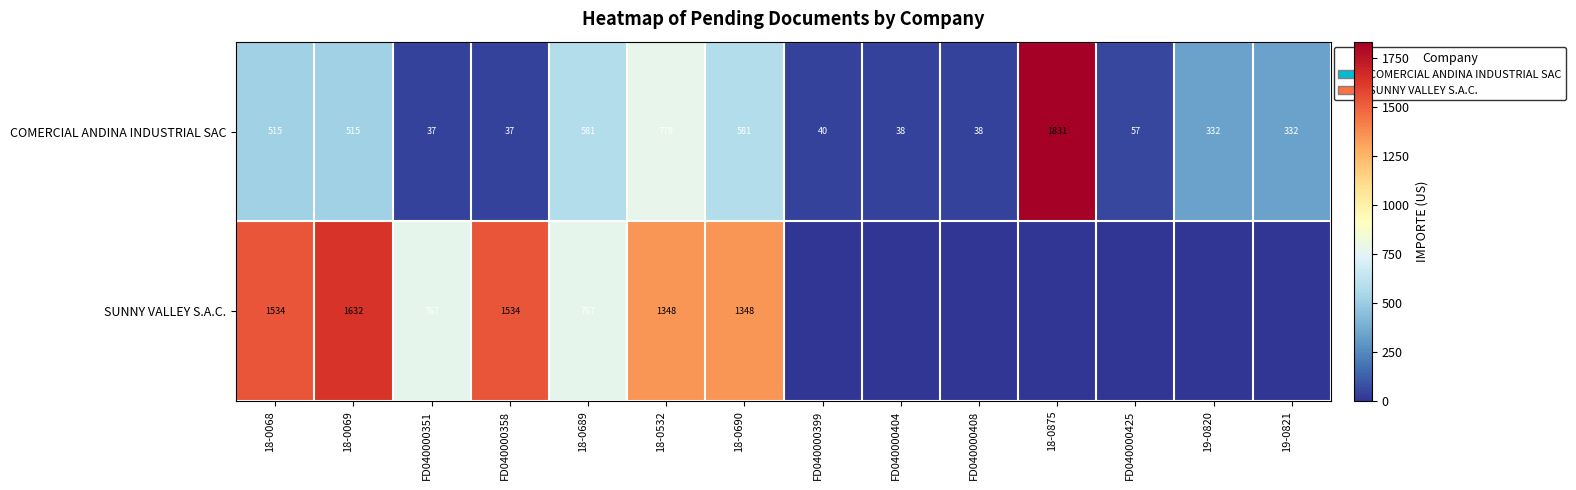

What is the total value across all series at FD040000351?

804